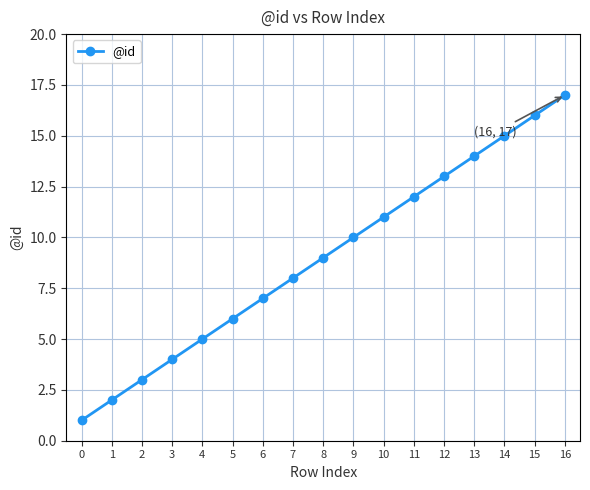

Reading left to right, extract all data points from this chart.

1	2	3	4	5	6	7	8	9	10	11	12	13	14	15	16	17